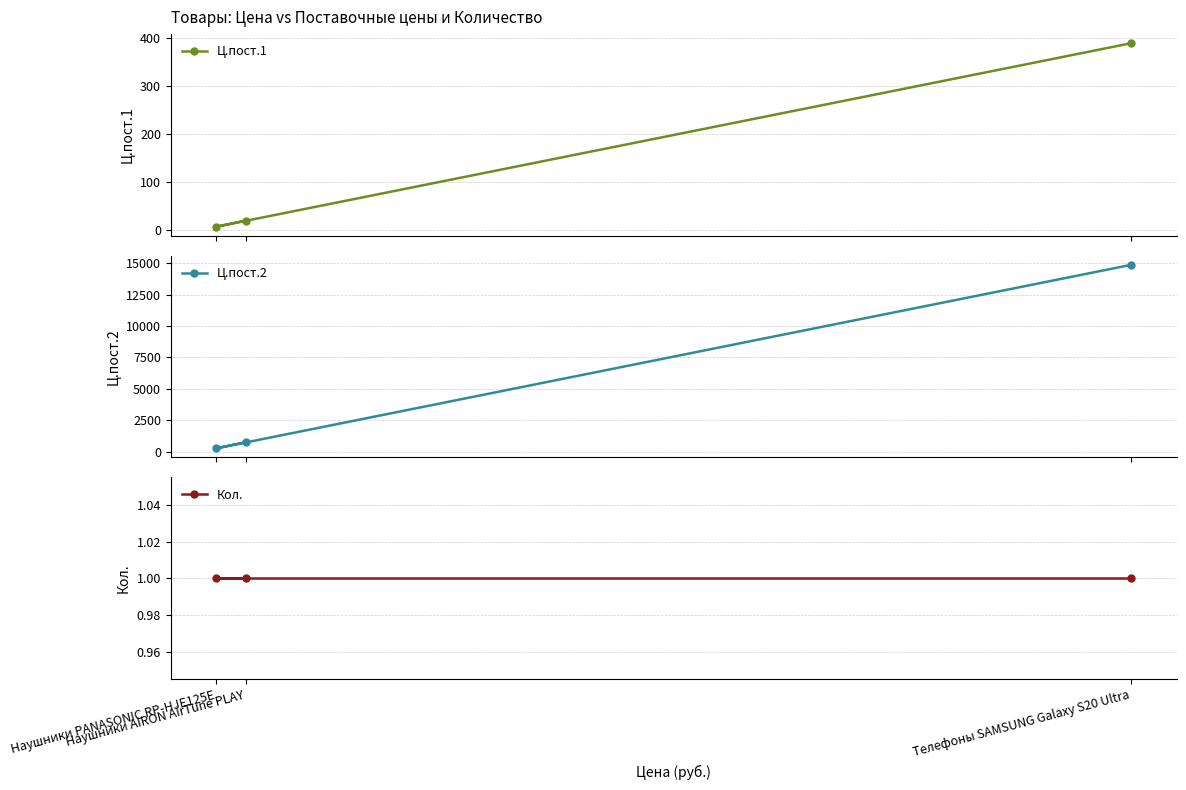

What is the difference between the maximum and second lowest values in the Ц.пост.1 series?

368.1